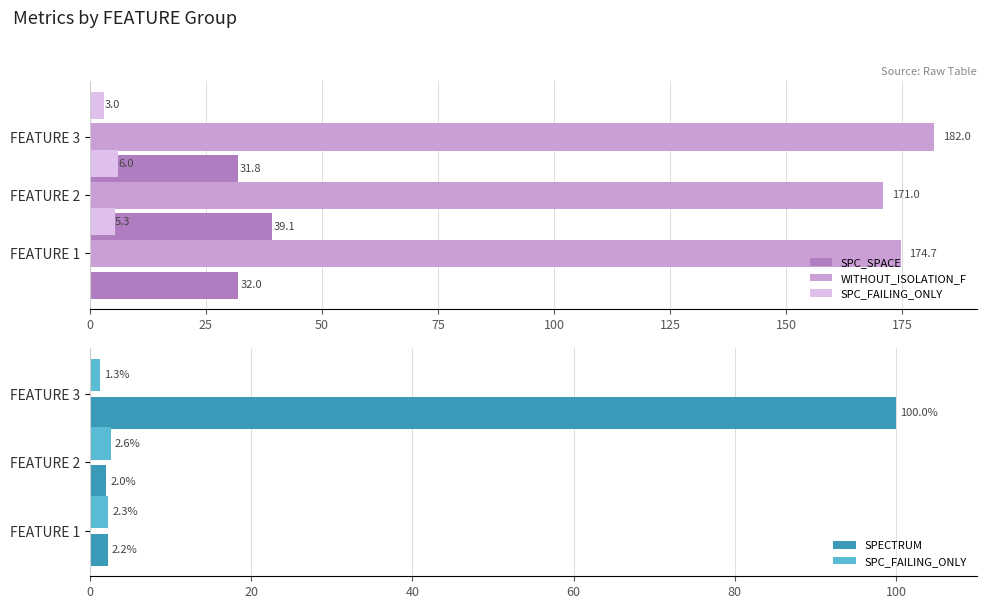

Count the number of categories in the chart.

3